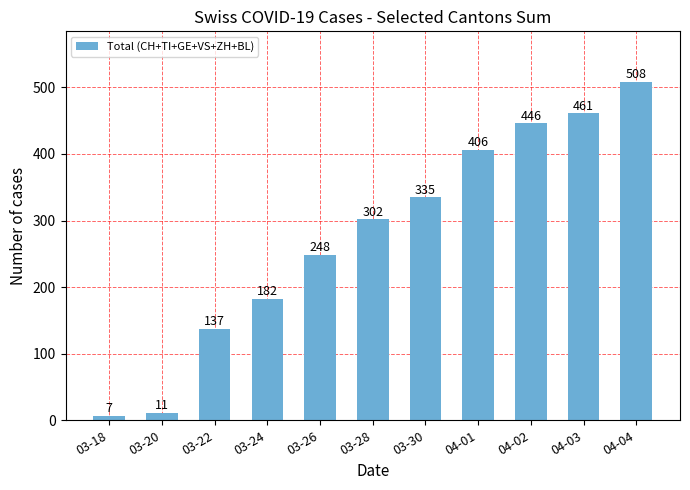

Does the chart contain any negative values?

No